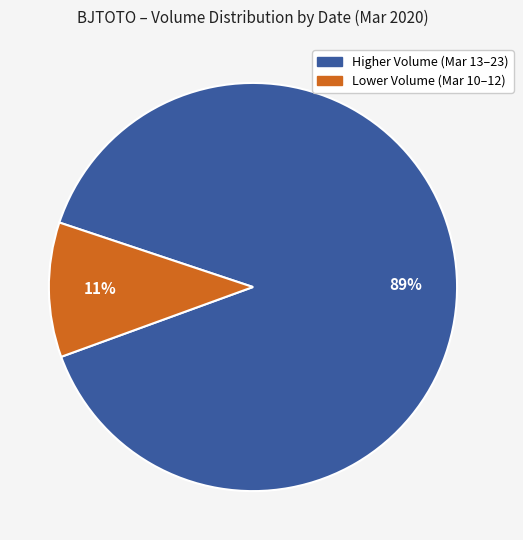

To the nearest percent, what is the average slice percentage?

50%